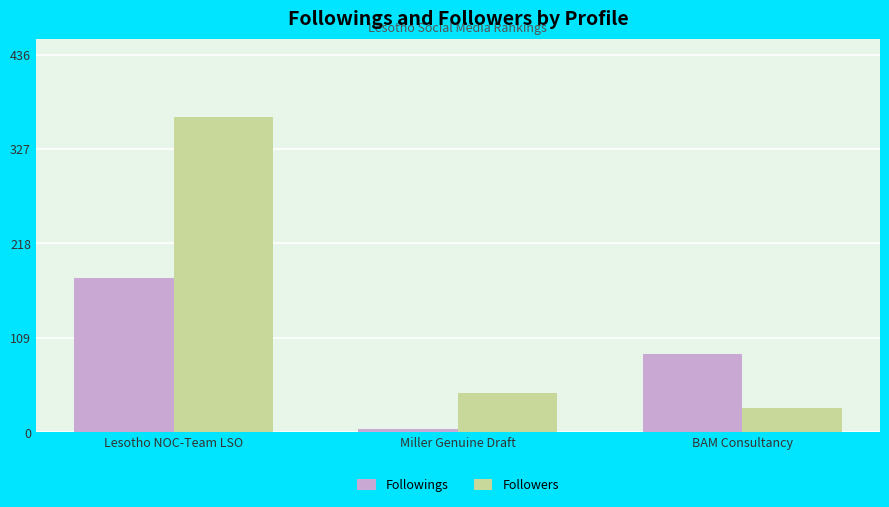

How many groups of bars are there?

3